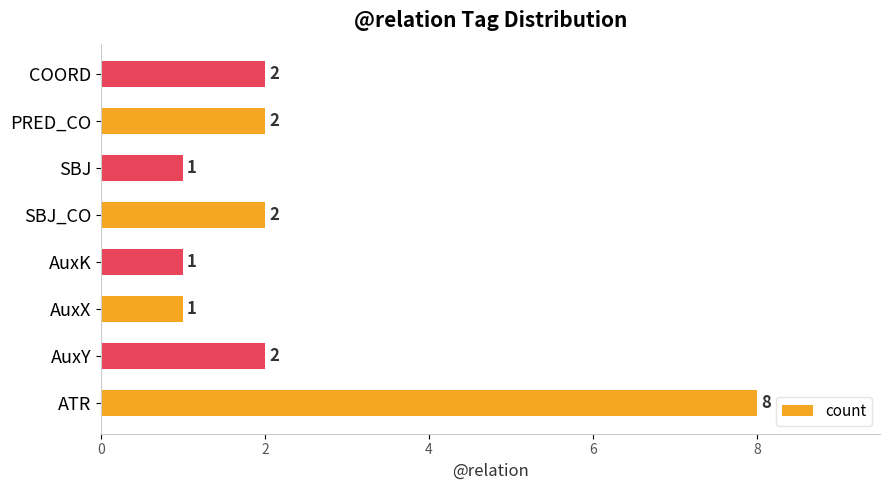

What is the change in value from AuxK to COORD?

+1